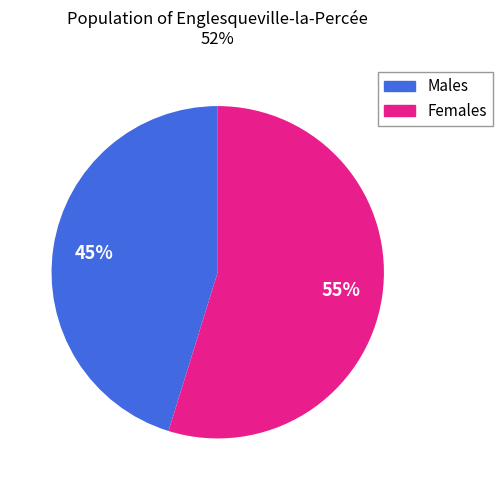

To the nearest percent, what is the difference between the largest and smallest slice percentages?

10%